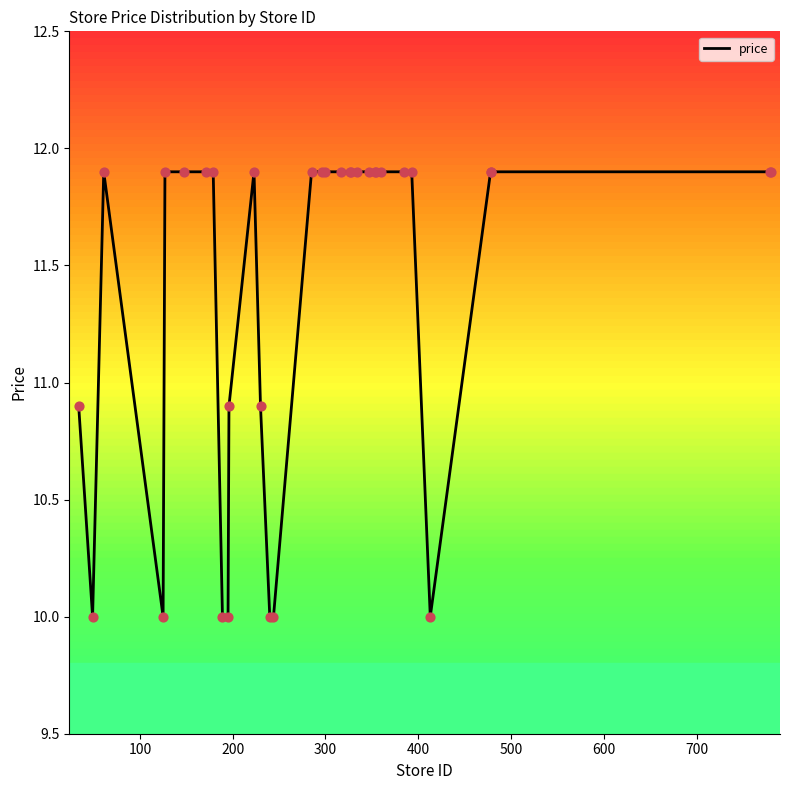

What is the minimum value shown in the chart?

10.0